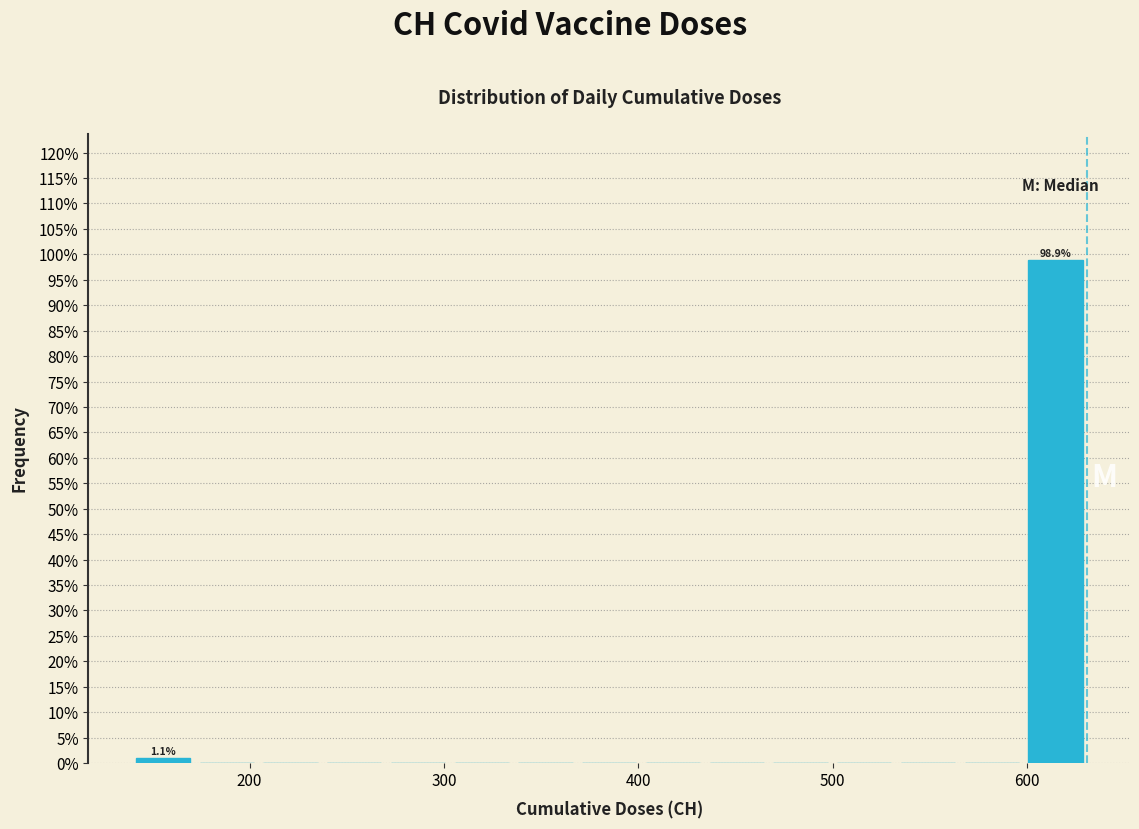

Around what value on the x-axis is the tallest bar? Give the approximate position of its centre, as read against the axis.

610